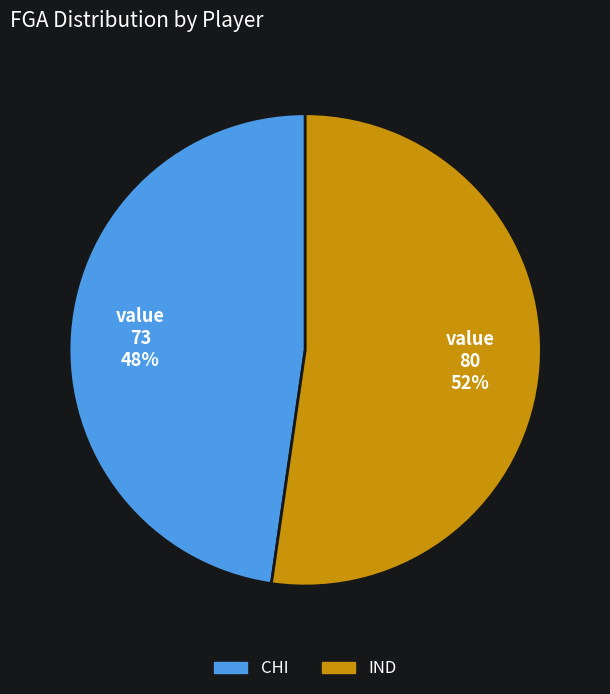

To the nearest percent, what is the combined percentage of CHI and IND?

100%